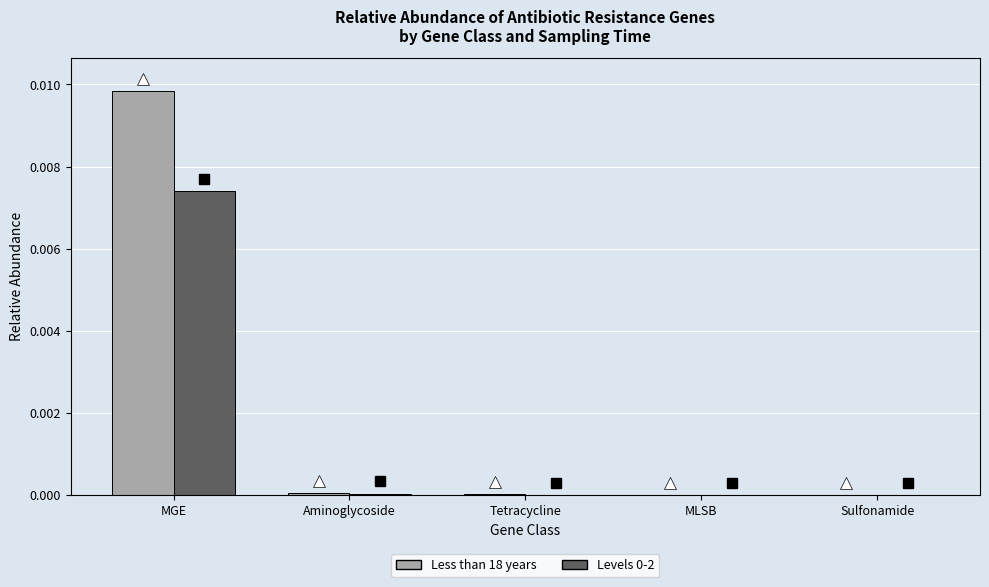

Which series has the largest total across all categories?

Less than 18 years